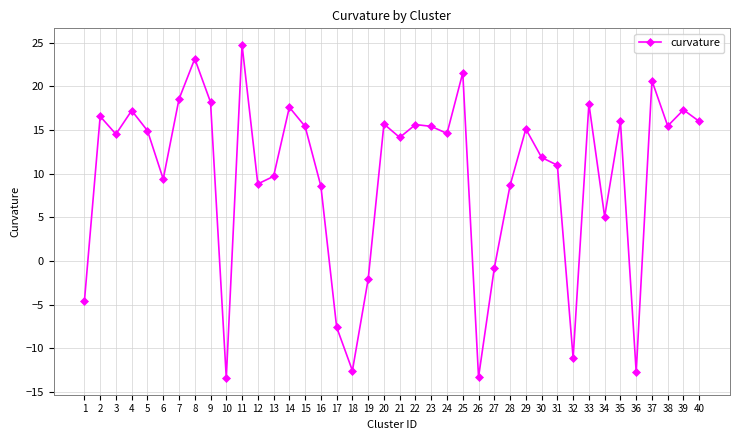

Is it true that the value at 3 is 14.5?

True